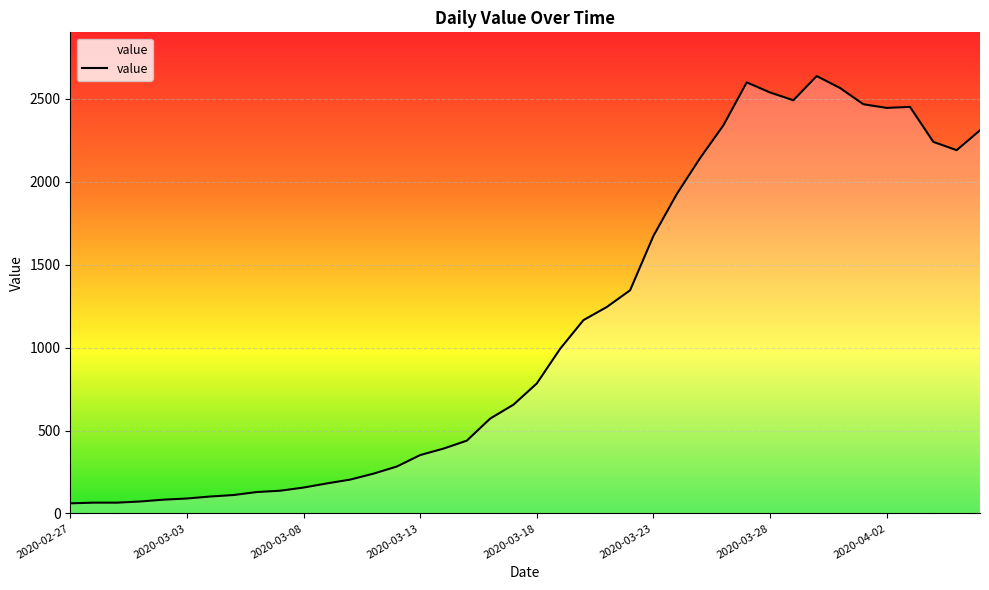

What is the maximum value shown in the chart?

2638